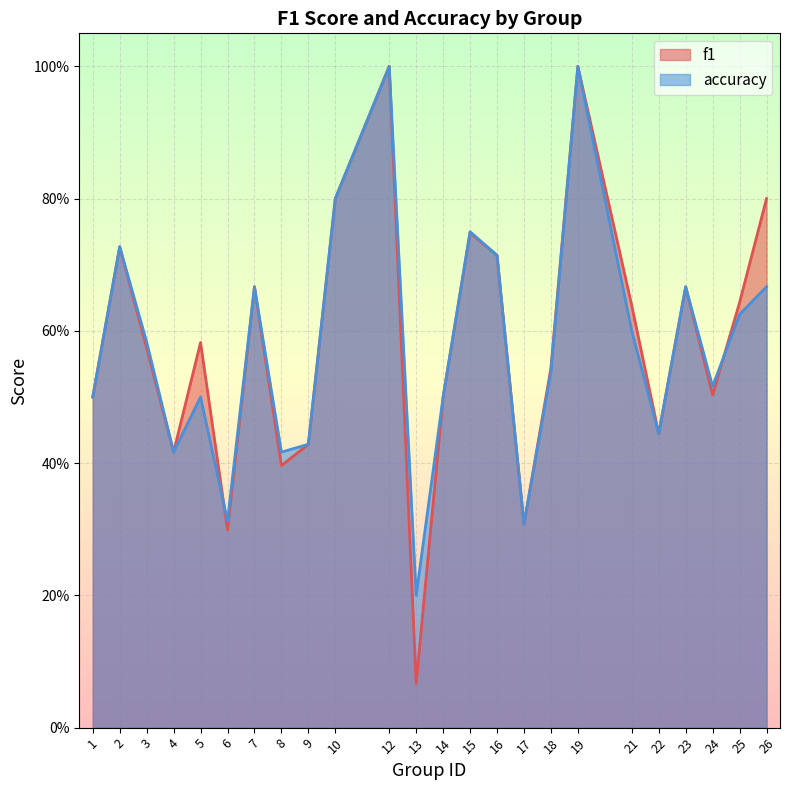

At which category does accuracy reach its first local peak?

2